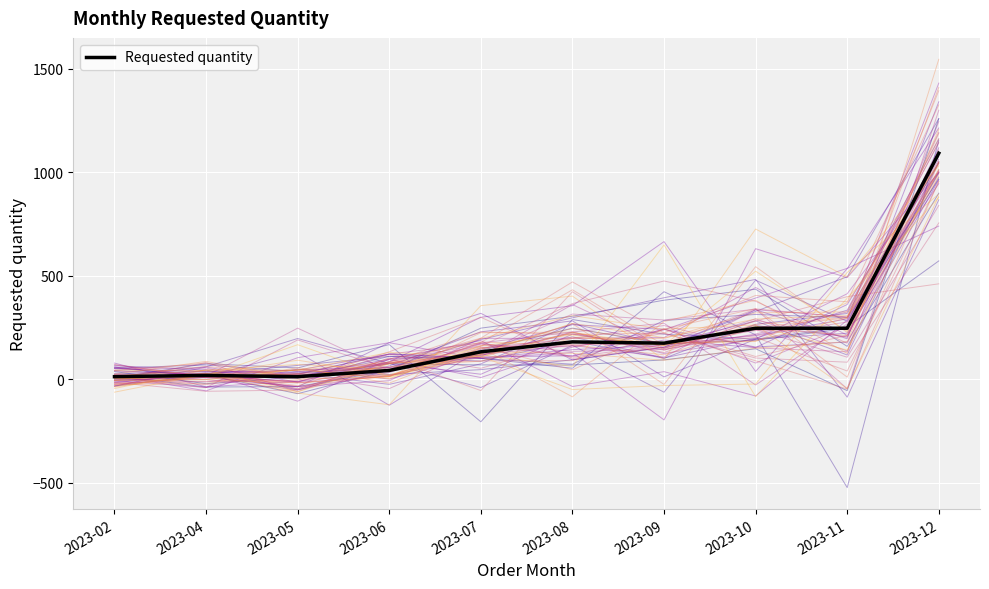

Where is the data nearest to the value 552?

2023-10